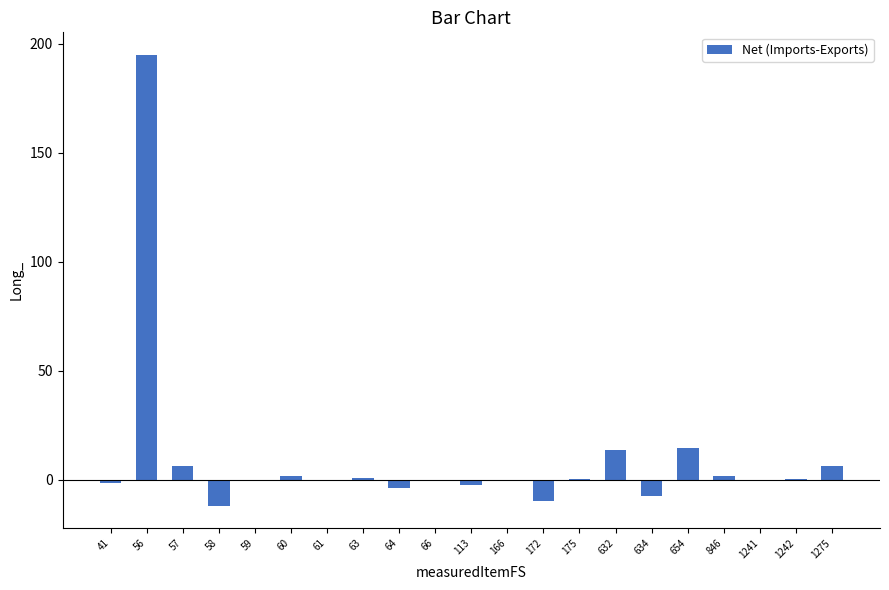

What is the sum of all values?

203.6